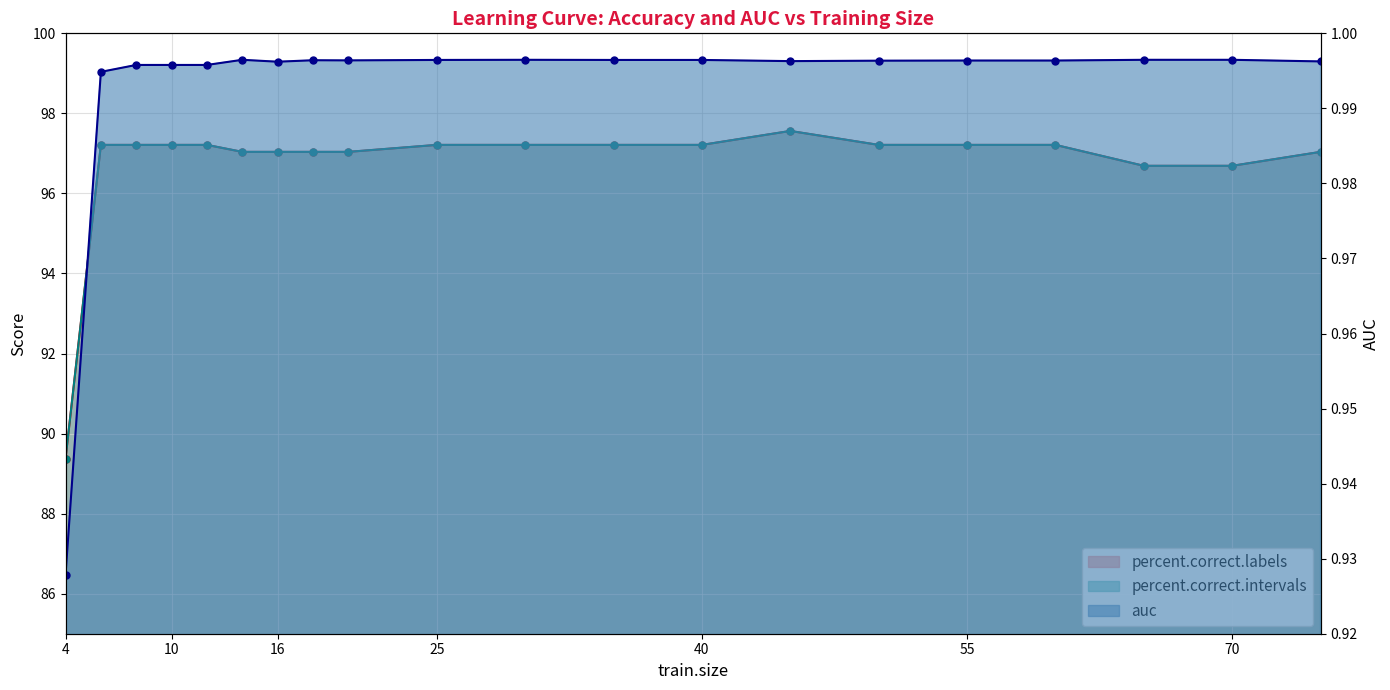

Is it true that auc equals 1.0 at 75?

True